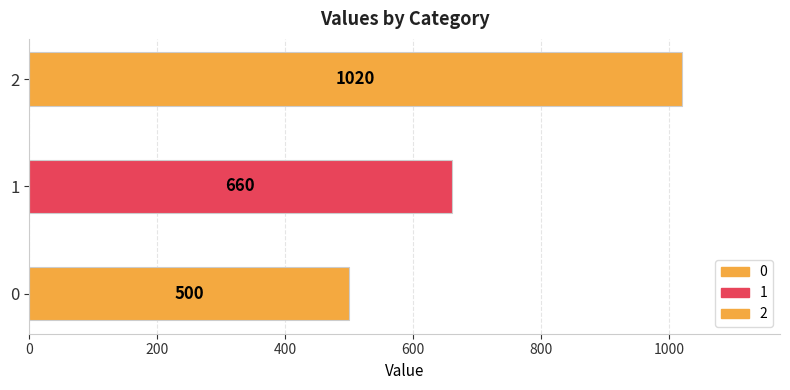

At which label is the value closest to 760?

1